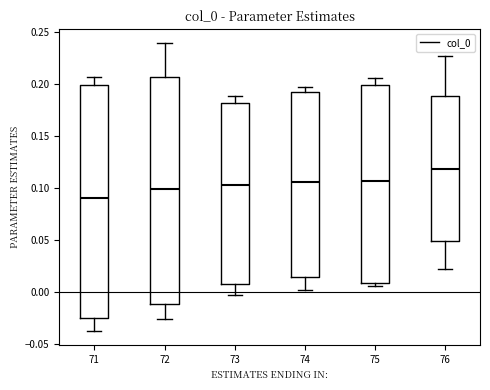

Reading left to right, transcribe this box plot: for each box, give where its median line is, the range the box spans, and where its two whiskers end, as read against the y-axis. The values are not printed on the chart, so give them approximately, as read against the axis.

71: median 0.090, box -0.025 to 0.200, whiskers -0.035 to 0.205
72: median 0.100, box -0.010 to 0.205, whiskers -0.025 to 0.240
73: median 0.105, box 0.005 to 0.180, whiskers -0.005 to 0.190
74: median 0.105, box 0.015 to 0.195, whiskers 0.000 to 0.195 (just above the box's upper edge)
75: median 0.105, box 0.010 to 0.200, whiskers 0.005 to 0.205
76: median 0.120, box 0.050 to 0.190, whiskers 0.025 to 0.225